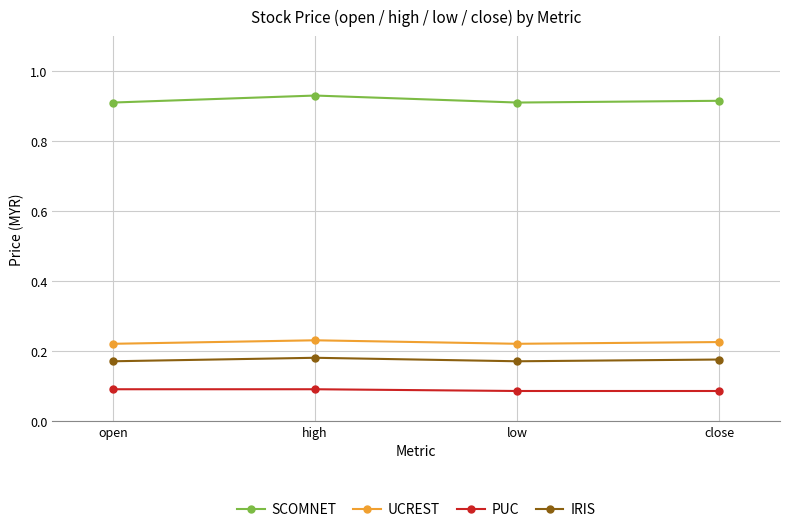

At open, list the series in order from smallest to largest.

PUC, IRIS, UCREST, SCOMNET